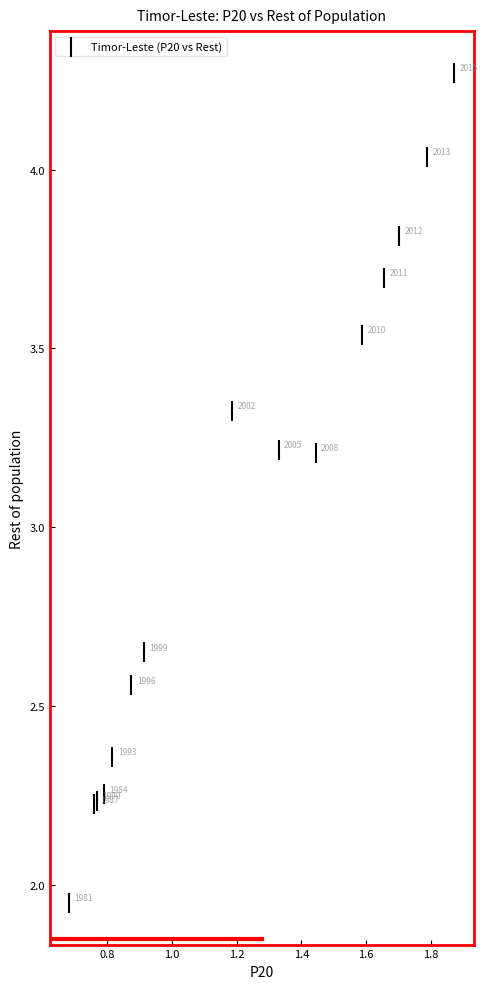

What Y value in the scatter plot is closest to 3?

3.2